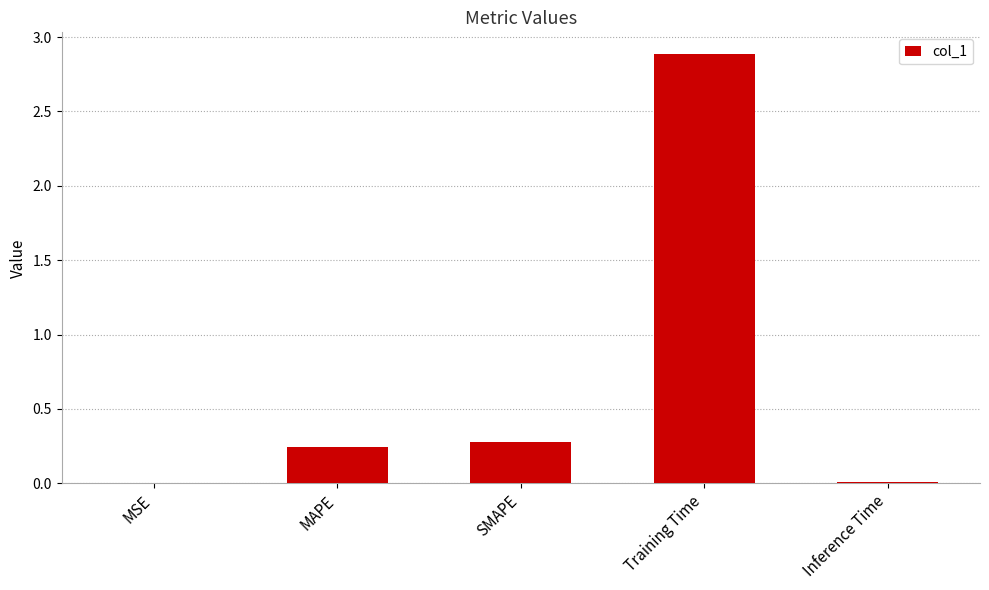

What is the approximate value at Training Time?

2.9